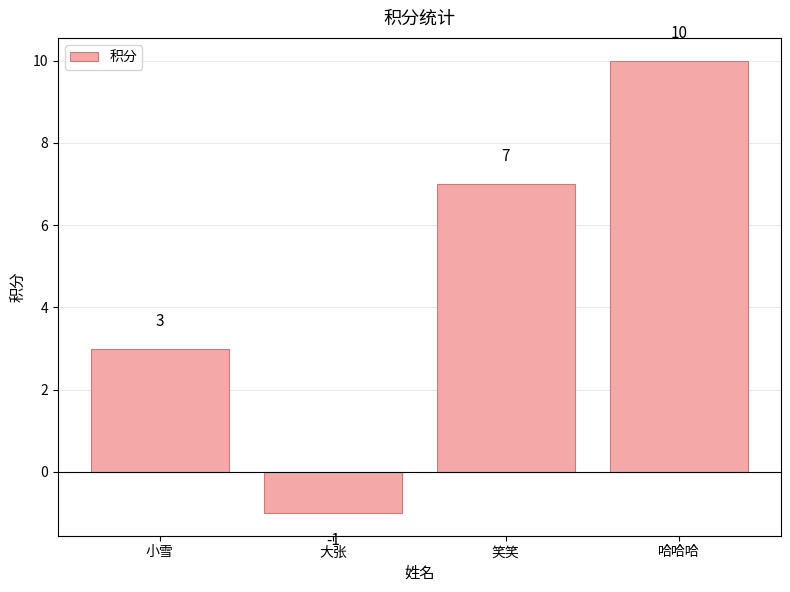

How many values are between 3 and 10?

3